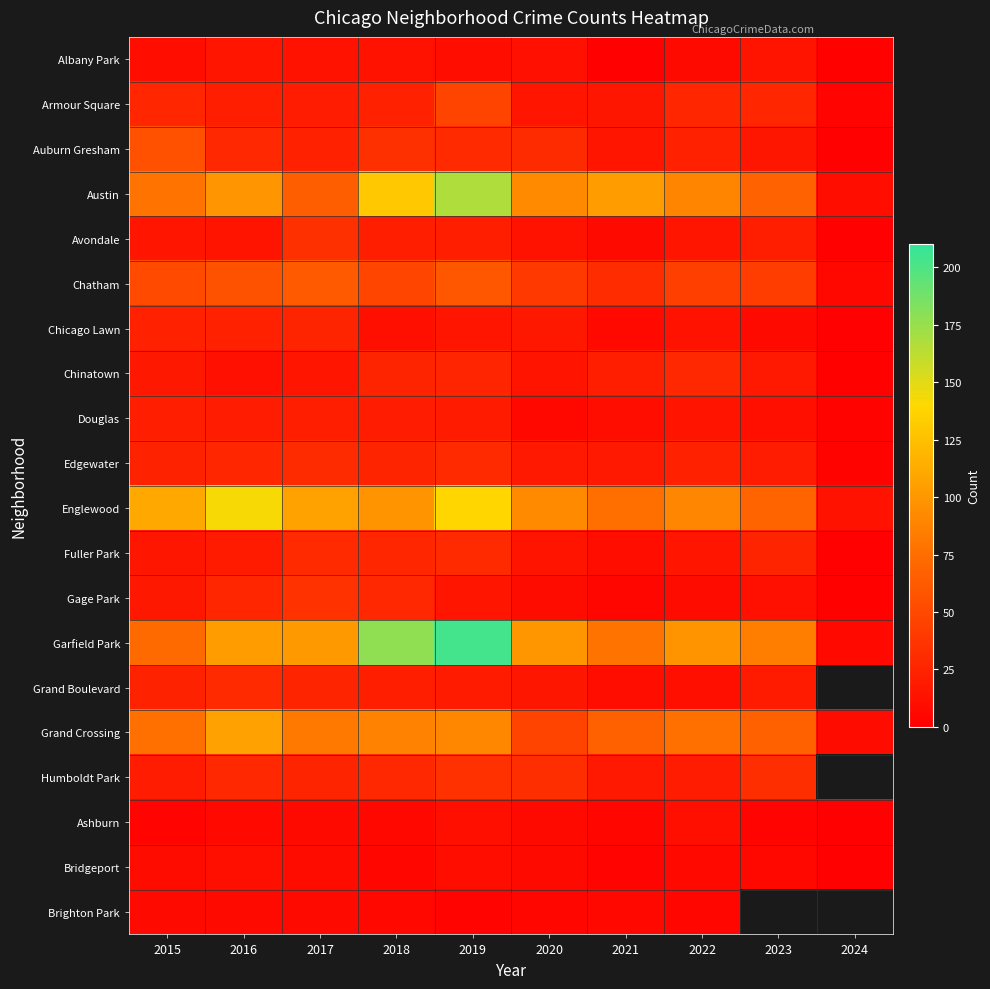

What is the difference between the maximum and second lowest values in the Chicago Lawn series?

18.0